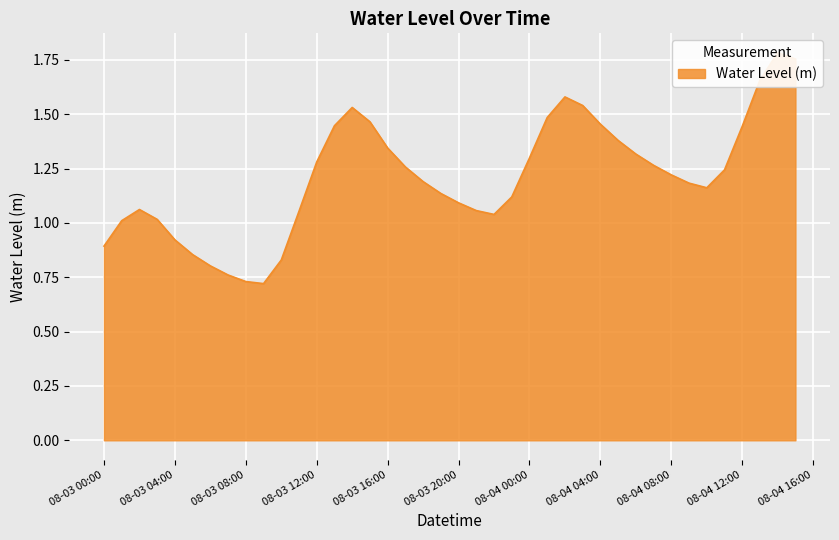

What is the value of the 26th point from the left?

1.5